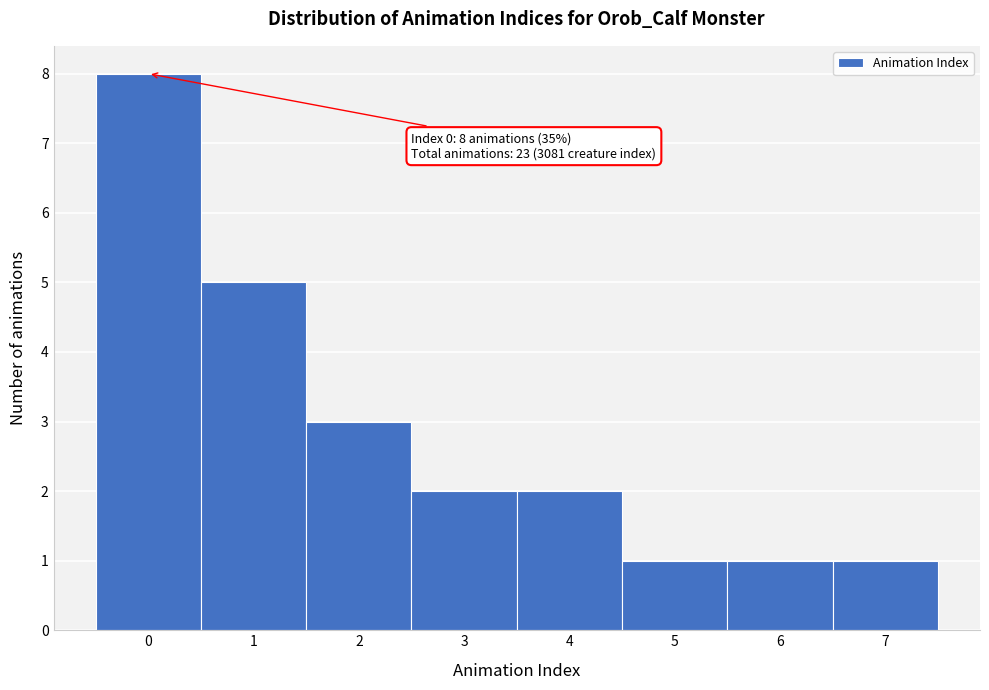

Over which range of the x-axis is the bar tallest?

-0.5 to 0.5